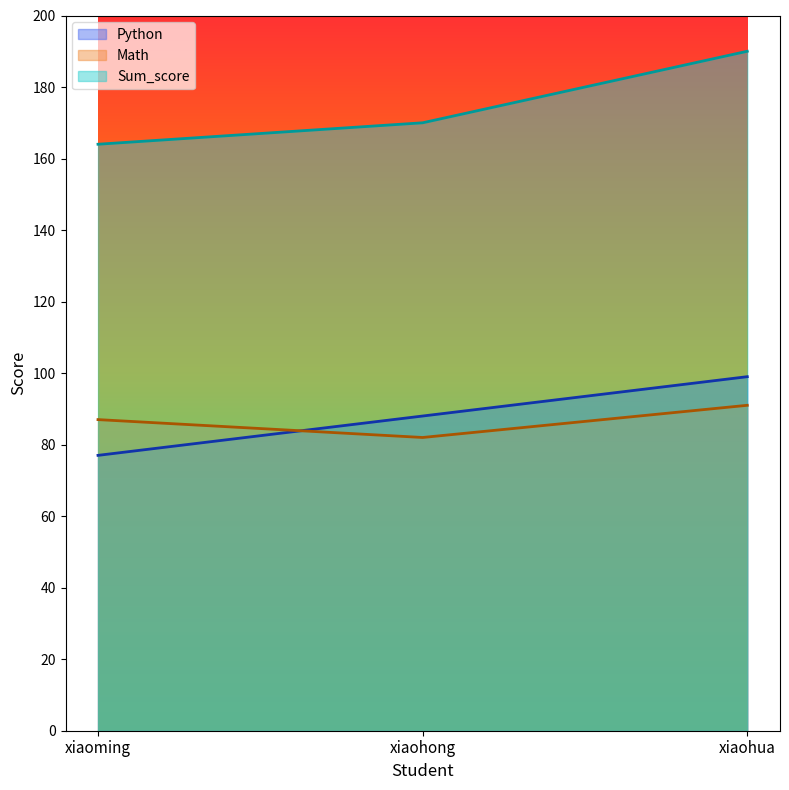

What is the approximate value of Python at xiaoming?

77